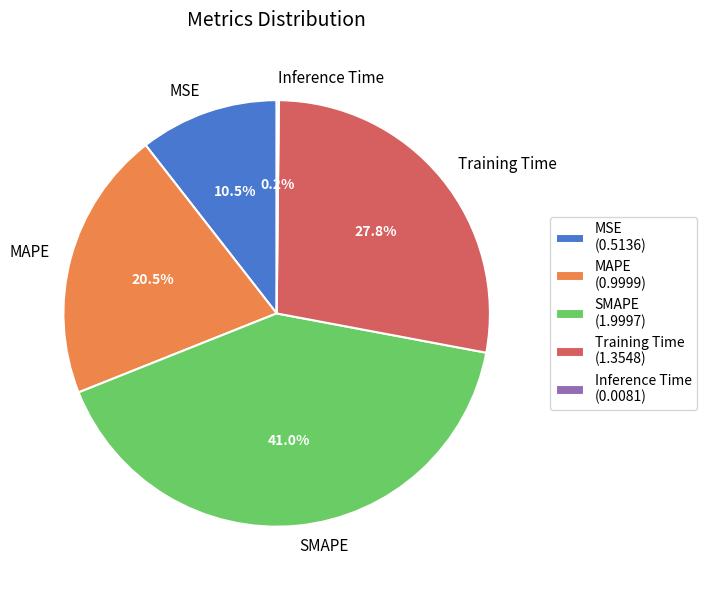

To the nearest percent, what is the difference between the largest and smallest slice percentages?

41%